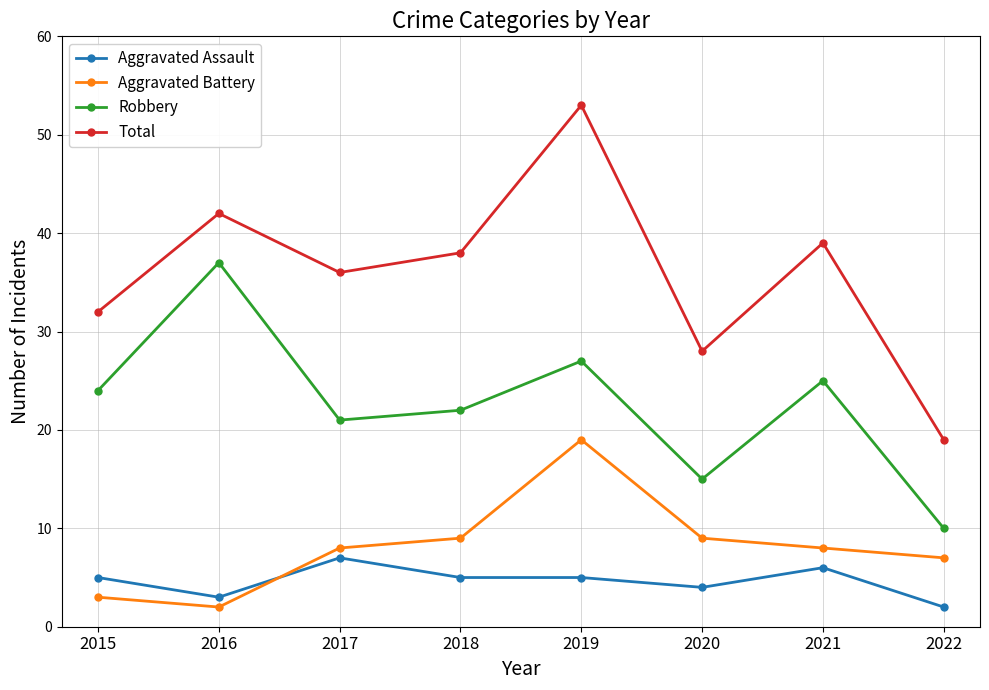

Between 2016 and 2022, which series saw the biggest shift?

Robbery